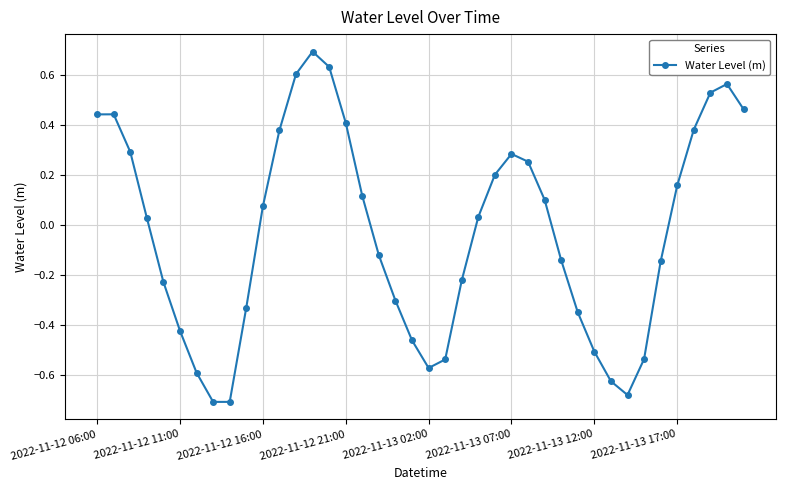

What is the greatest value displayed?

0.7